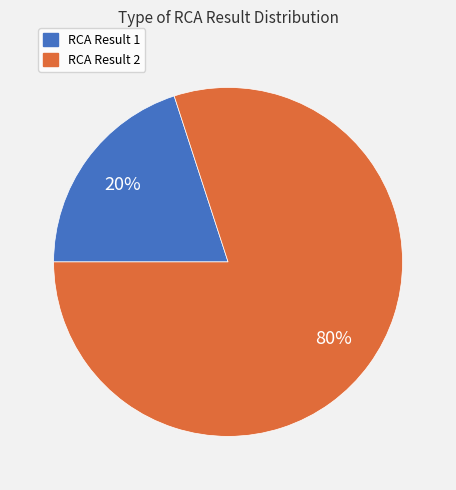

Which category accounts for the majority?

RCA Result 2